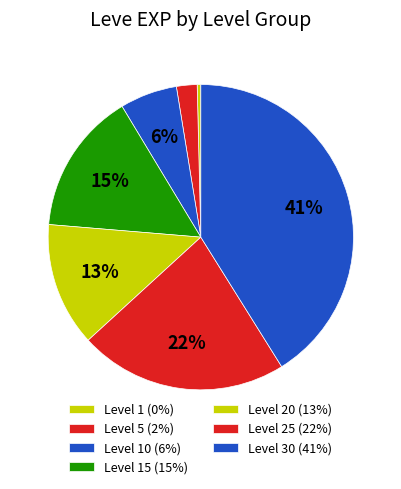

Is there any slice that represents more than half of the pie?

No